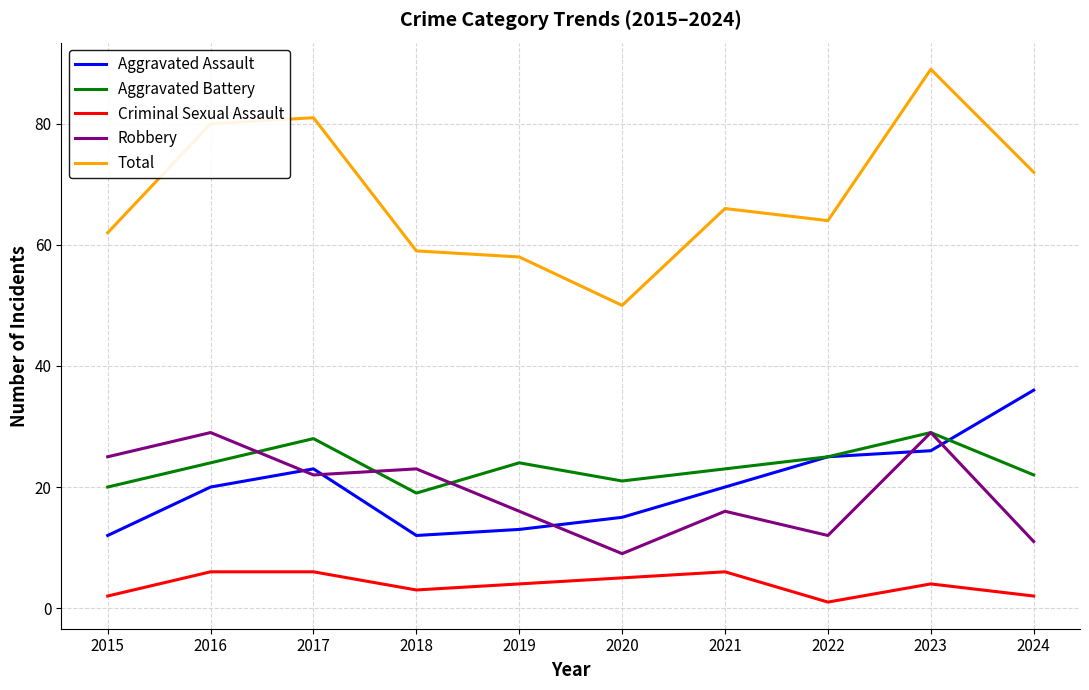

True or false: Criminal Sexual Assault and Robbery intersect in this chart.

False